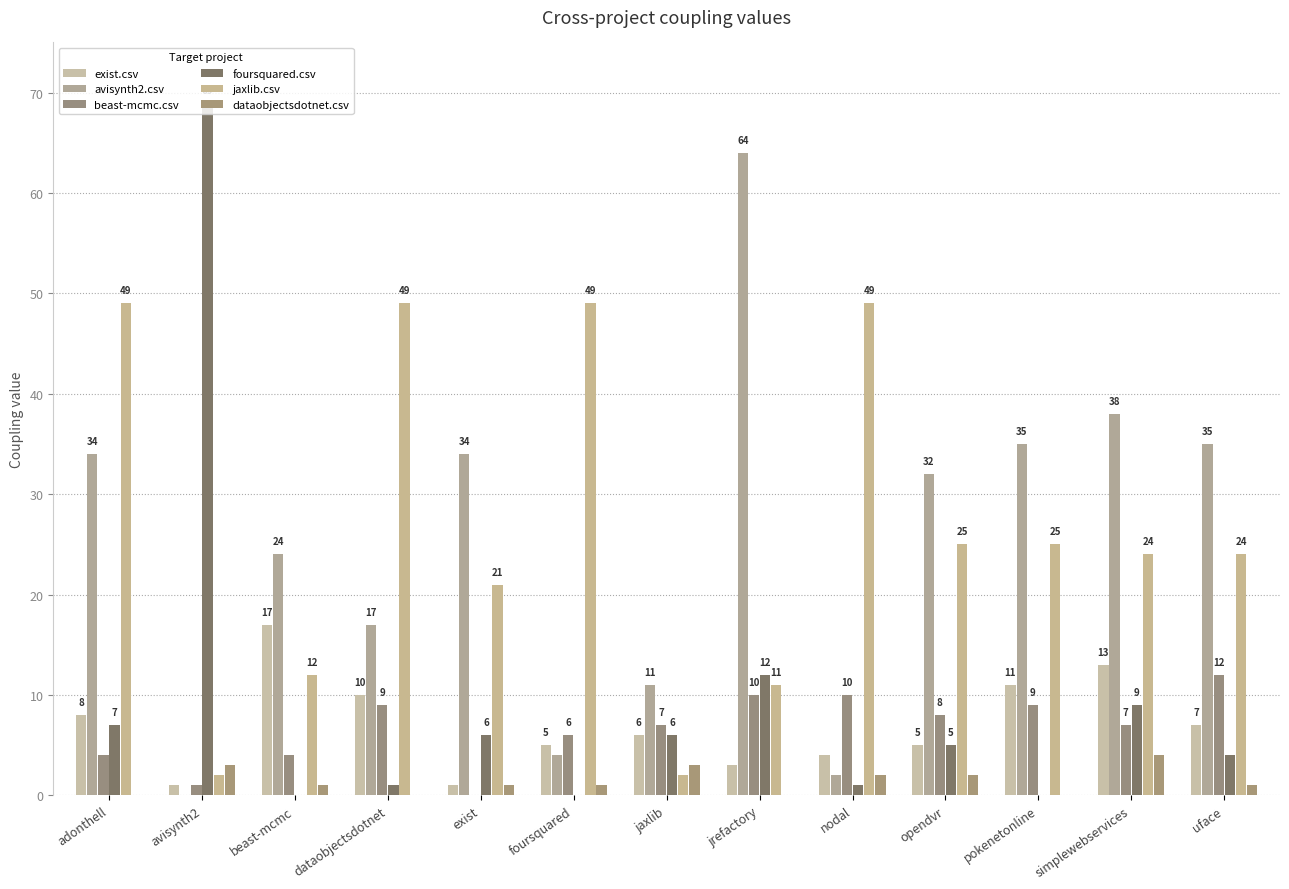

How many values in beast-mcmc.csv are above zero?

12